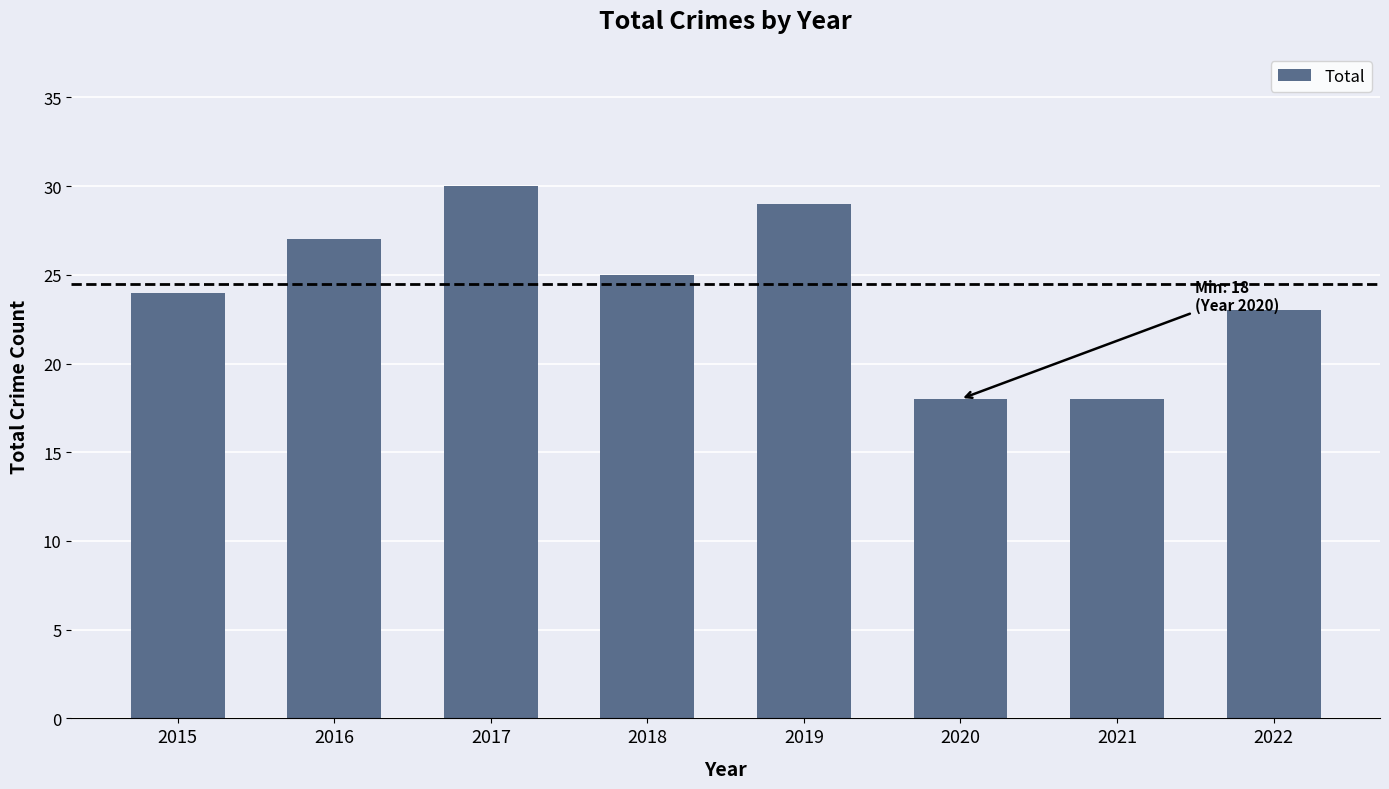

Is it true that the value at 2015 is 9?

False